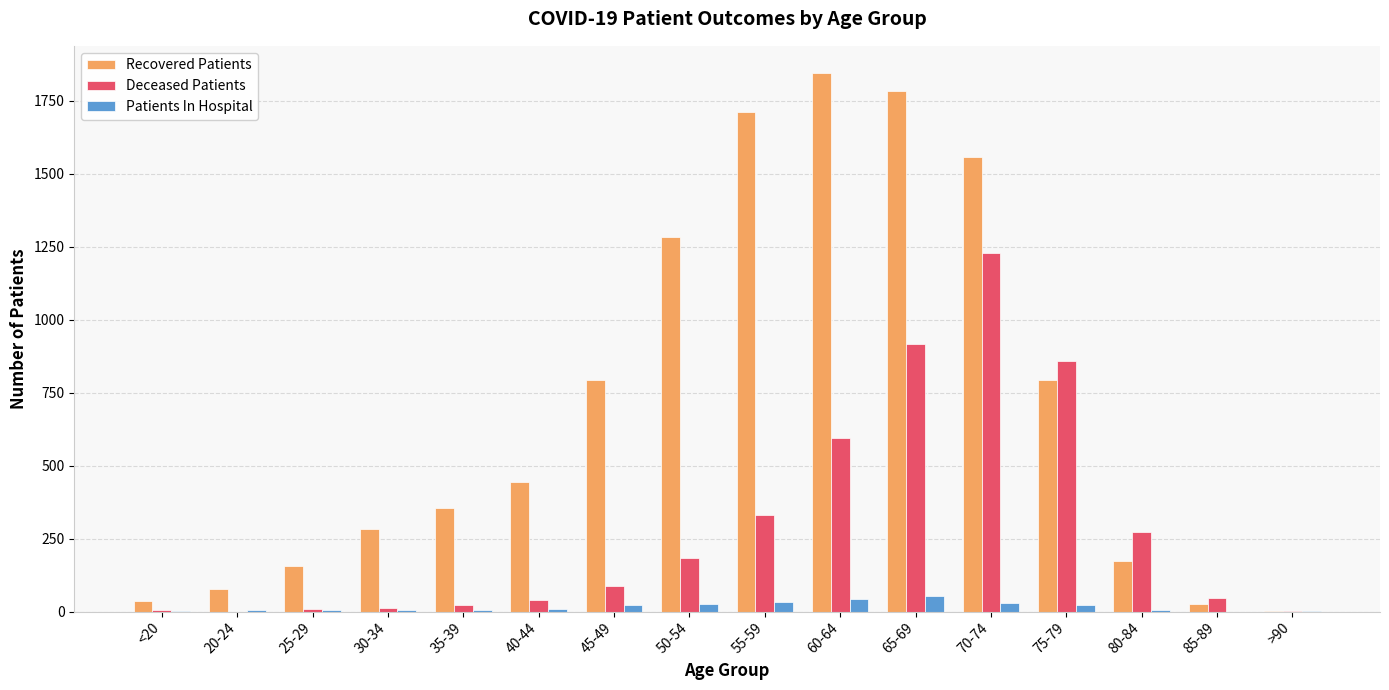

Which label corresponds to the largest value in the chart?

60-64